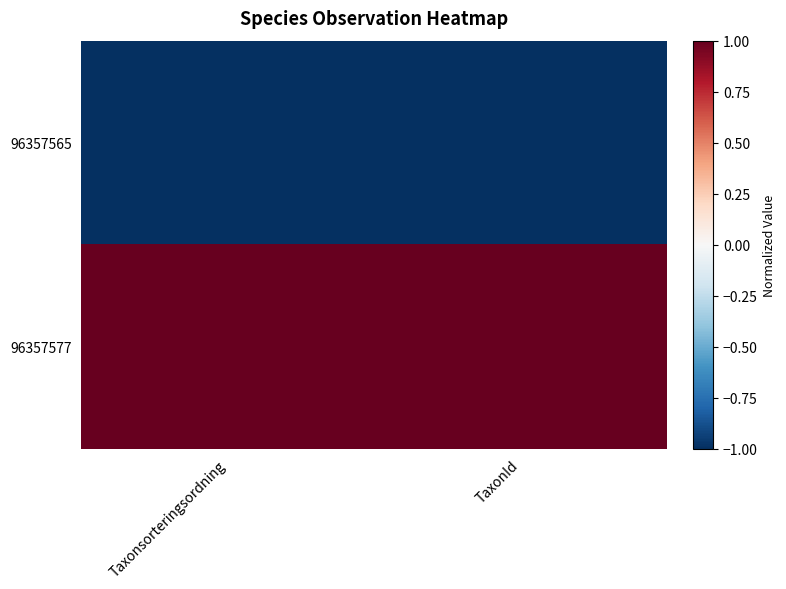

Count the number of categories in the chart.

2